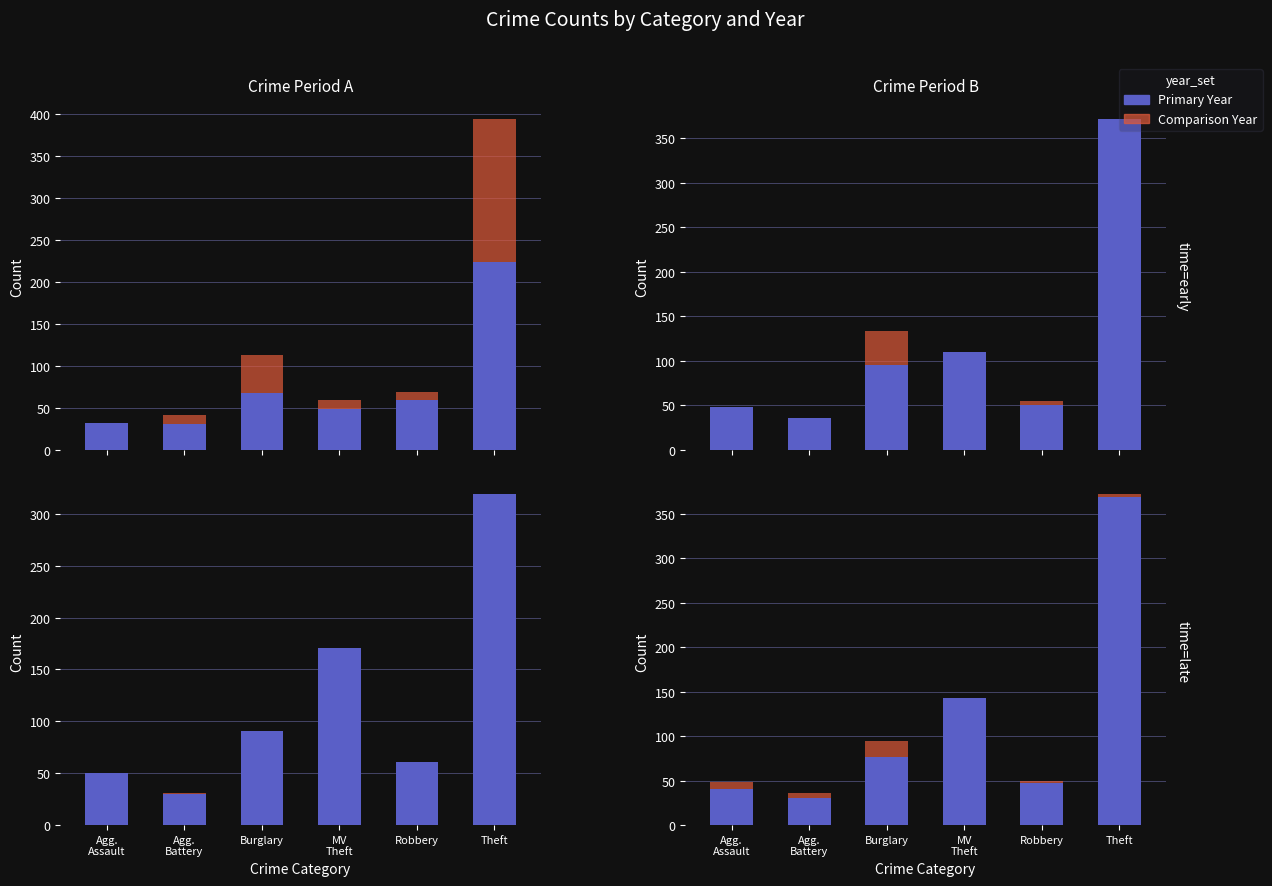

Rank the categories by Year 2016 value from highest to lowest.

Theft, Burglary, Robbery, MV
Theft, Agg.
Battery, Agg.
Assault